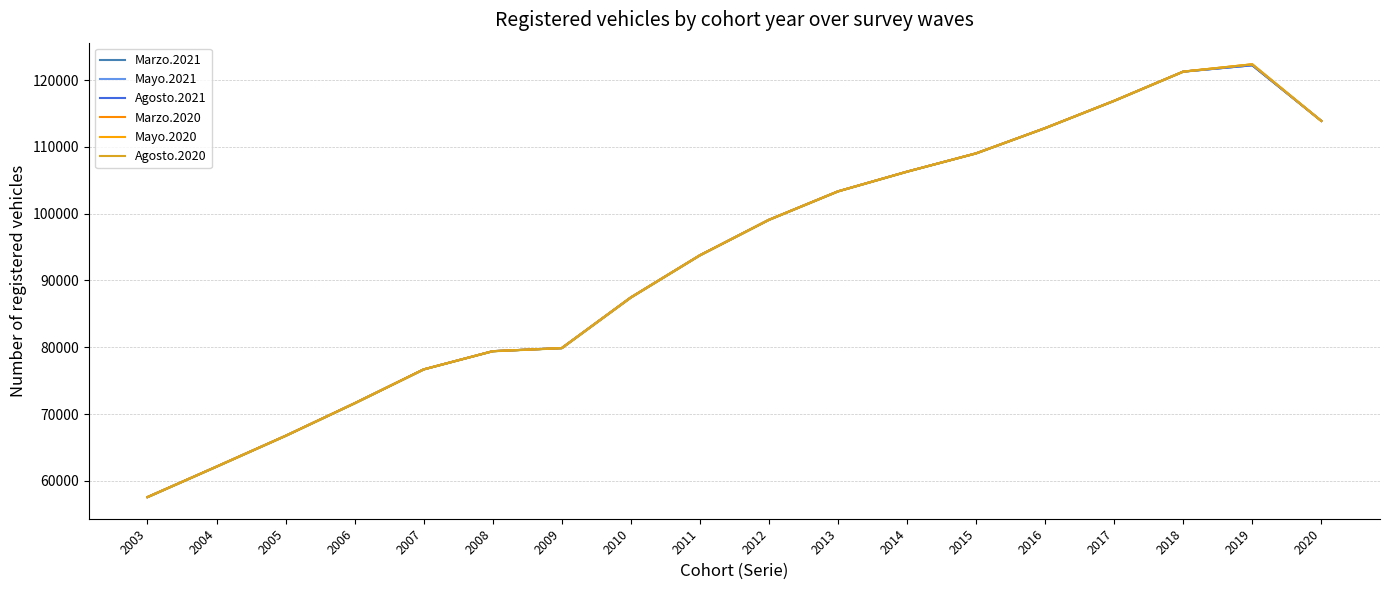

How many data points in Mayo.2021 are above 99080?

8